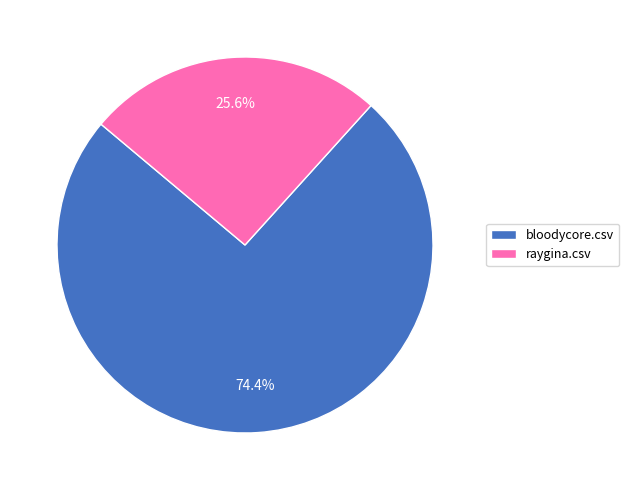

To the nearest percent, what percentage of the pie is raygina.csv?

26%